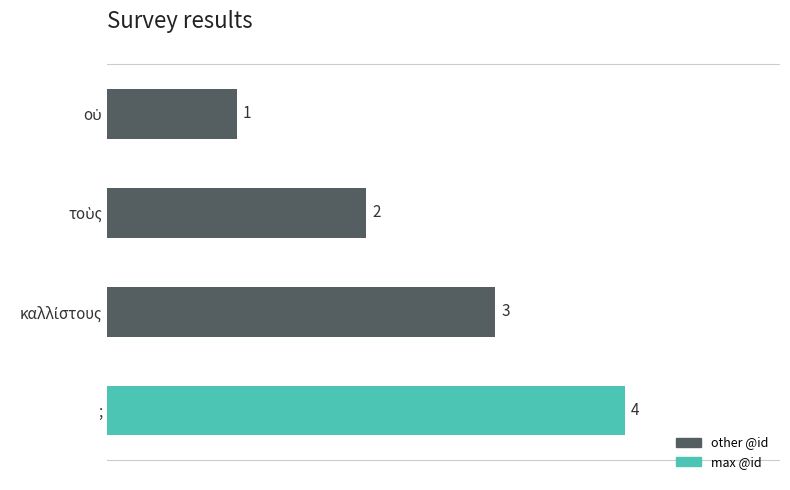

Does the chart contain any negative values?

No